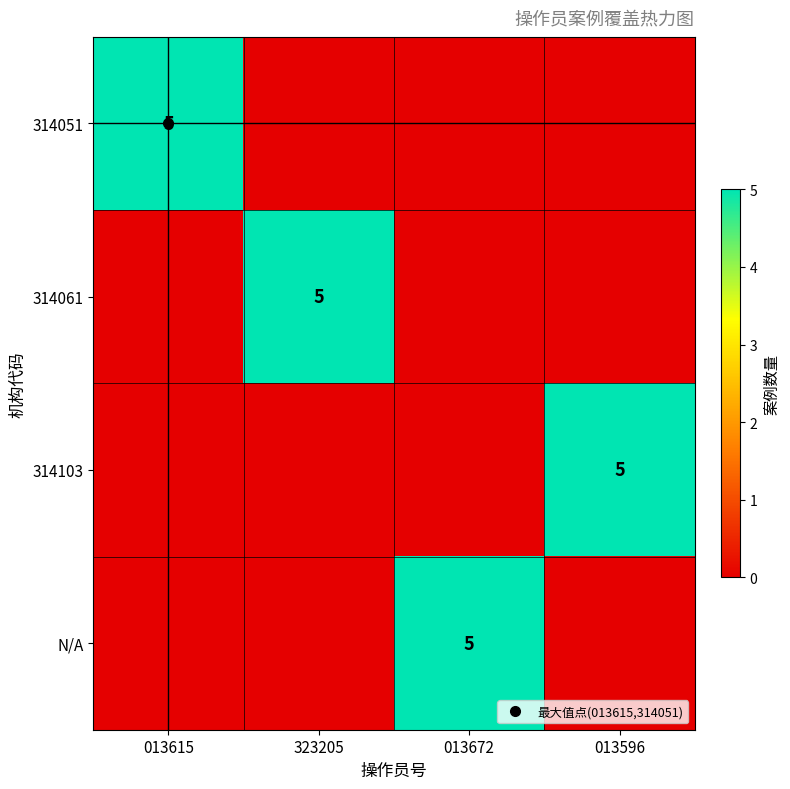

Between 013596 and 013615, which is larger?

013615